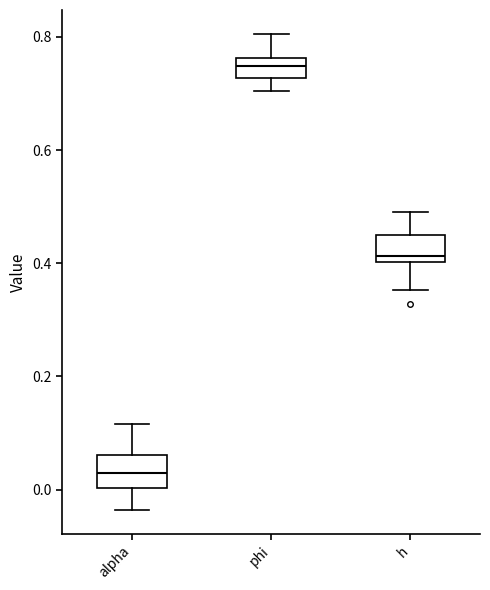

Reading left to right, transcribe this box plot: for each box, give where its median line is, the range the box spans, and where its two whiskers end, as read against the y-axis. The values are not printed on the chart, so give them approximately, as read against the axis.

alpha: median 0.02, box 0.00 to 0.06, whiskers -0.04 to 0.12
phi: median 0.74, box 0.72 to 0.76, whiskers 0.70 to 0.80
h: median 0.42, box 0.40 to 0.44, whiskers 0.36 to 0.50